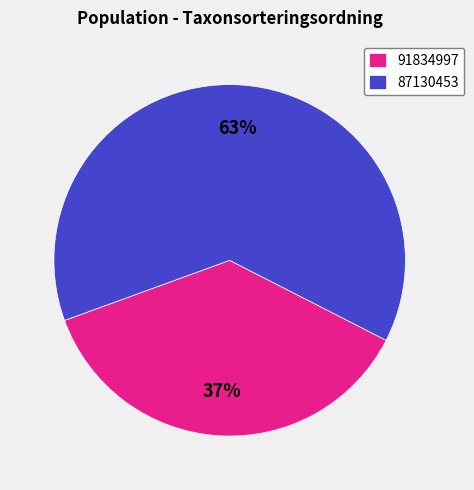

What percentage is the 87130453 slice, to the nearest percent?

63%